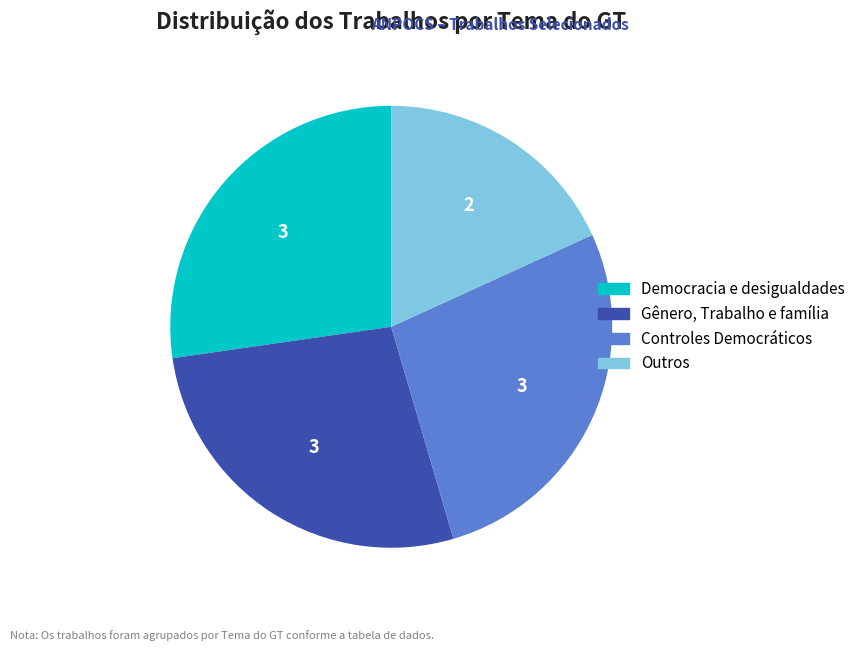

True or false: Controles Democráticos accounts for 27% of the total.

True